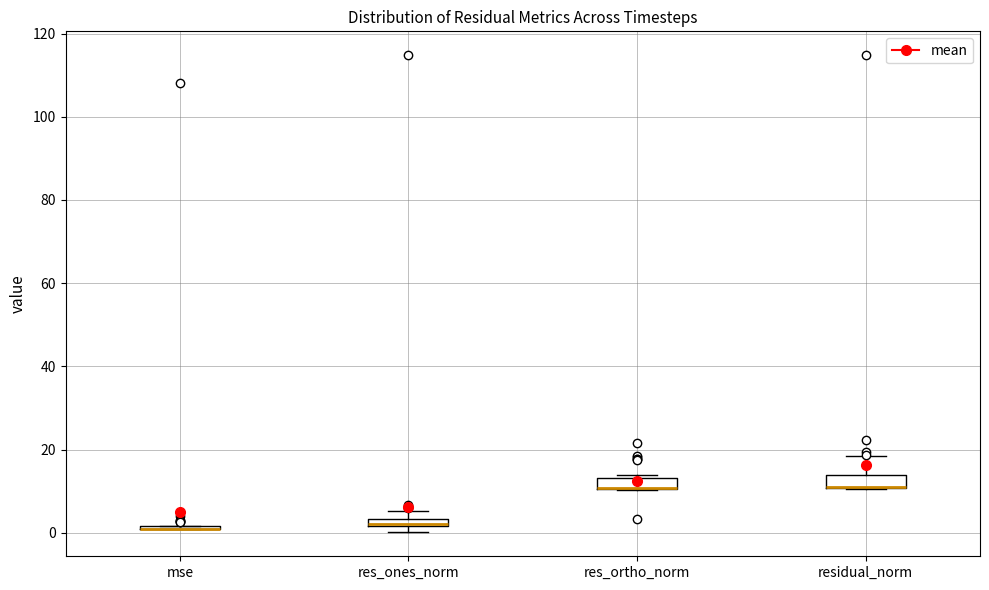

Where is the upper edge of the box for res_ones_norm on the y-axis? The values are not printed on the chart, so give them approximately, as read against the axis.

4